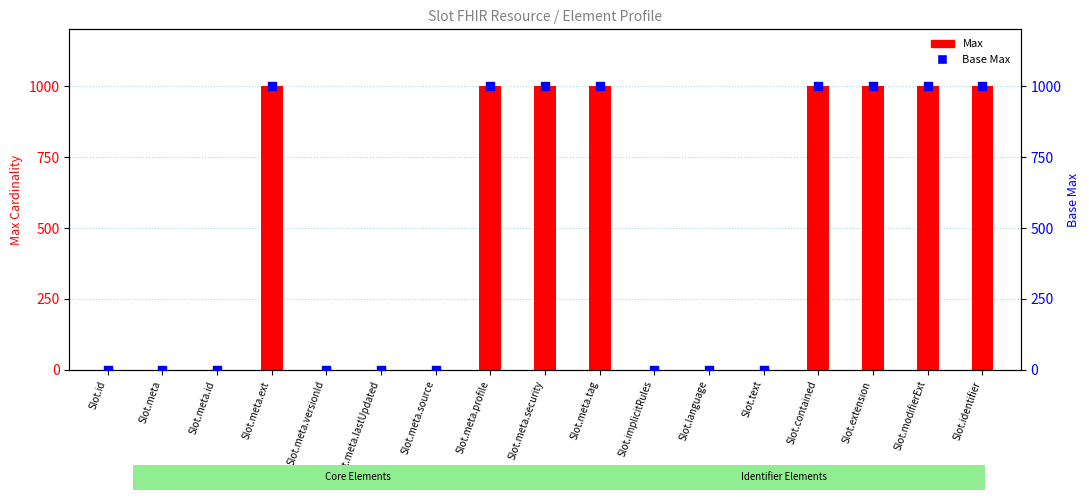

At which category is the sum across all series the highest?

Slot.meta.ext